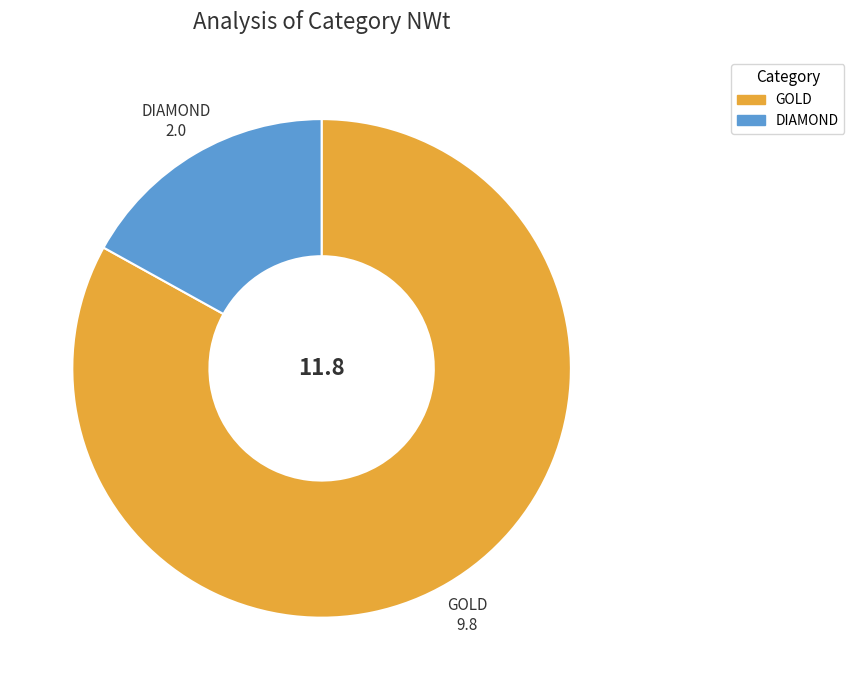

Is there any slice that represents more than half of the pie?

Yes